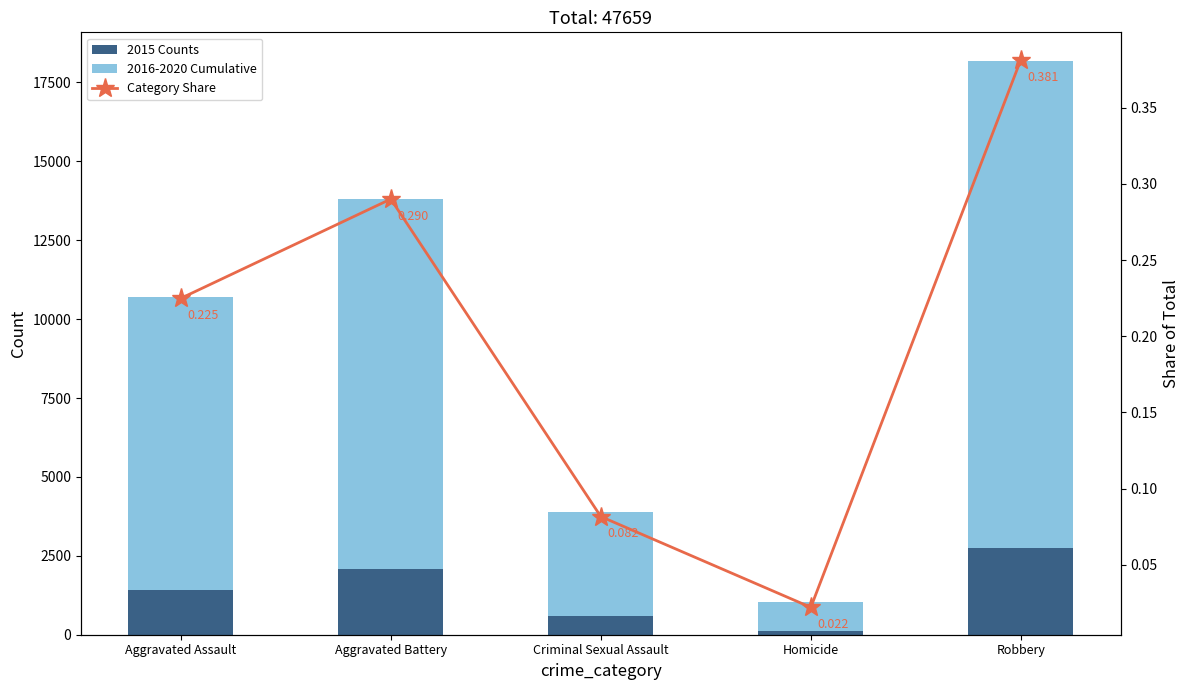

Count the 2016-2020 Cumulative values in the range 3282 to 11745.

3